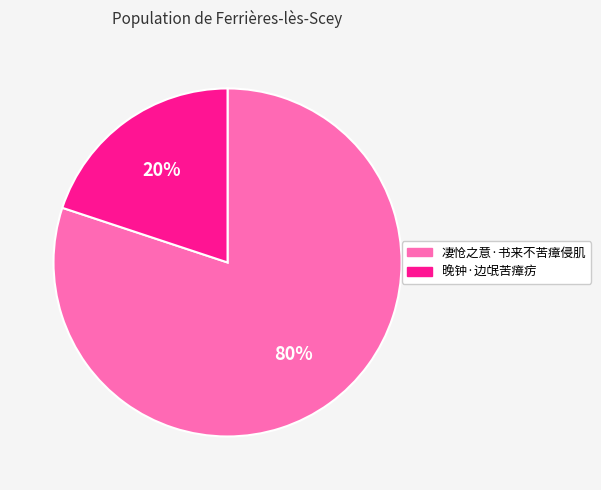

To the nearest percent, what is the average slice percentage?

50%